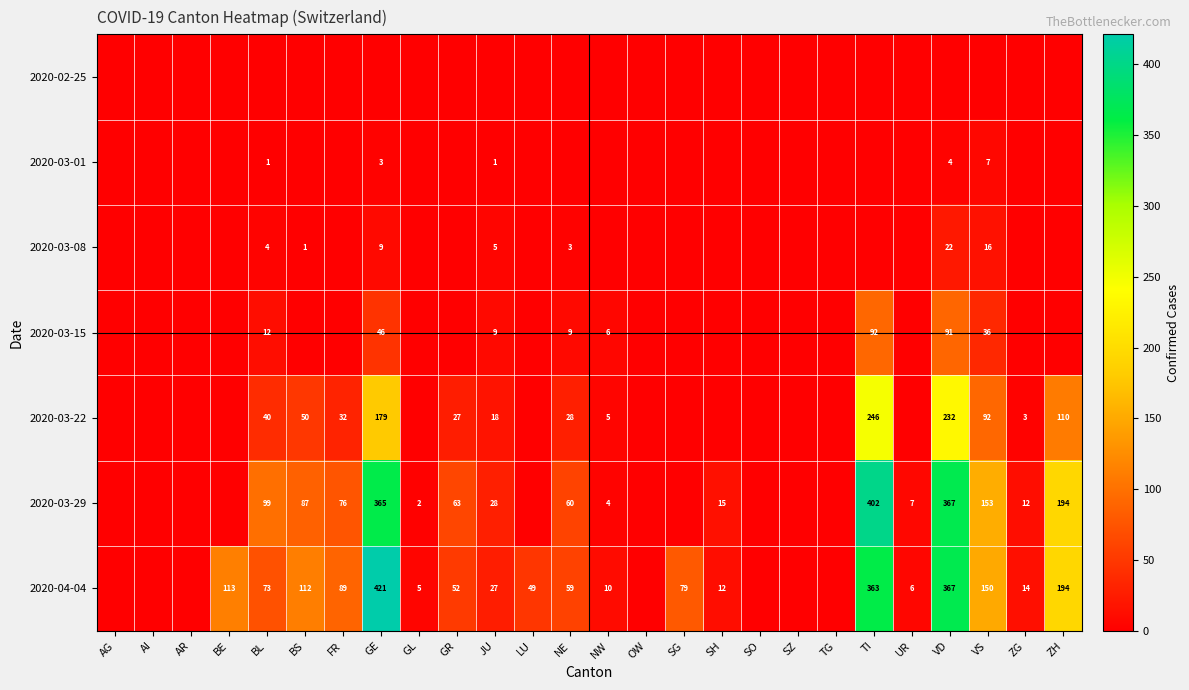

Is the value of 2020-03-01 at BL greater than the value of 2020-04-04 at ZG?

No